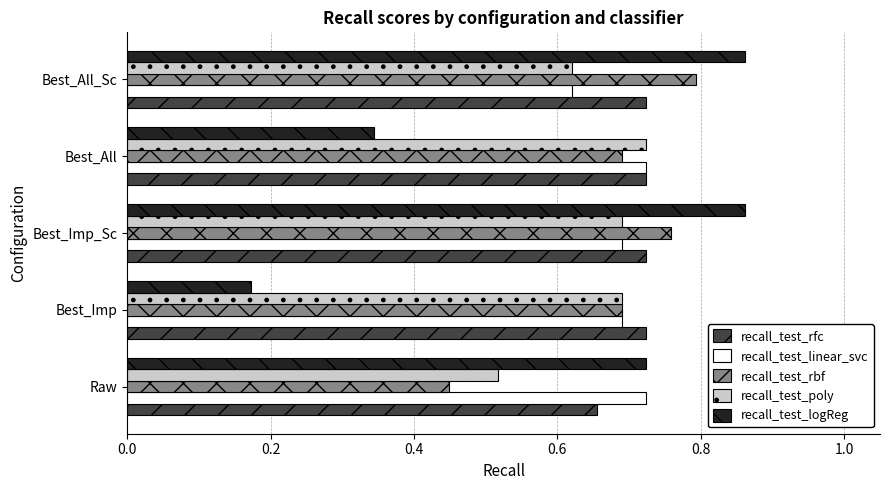

At which label does recall_test_rbf reach its minimum?

Raw